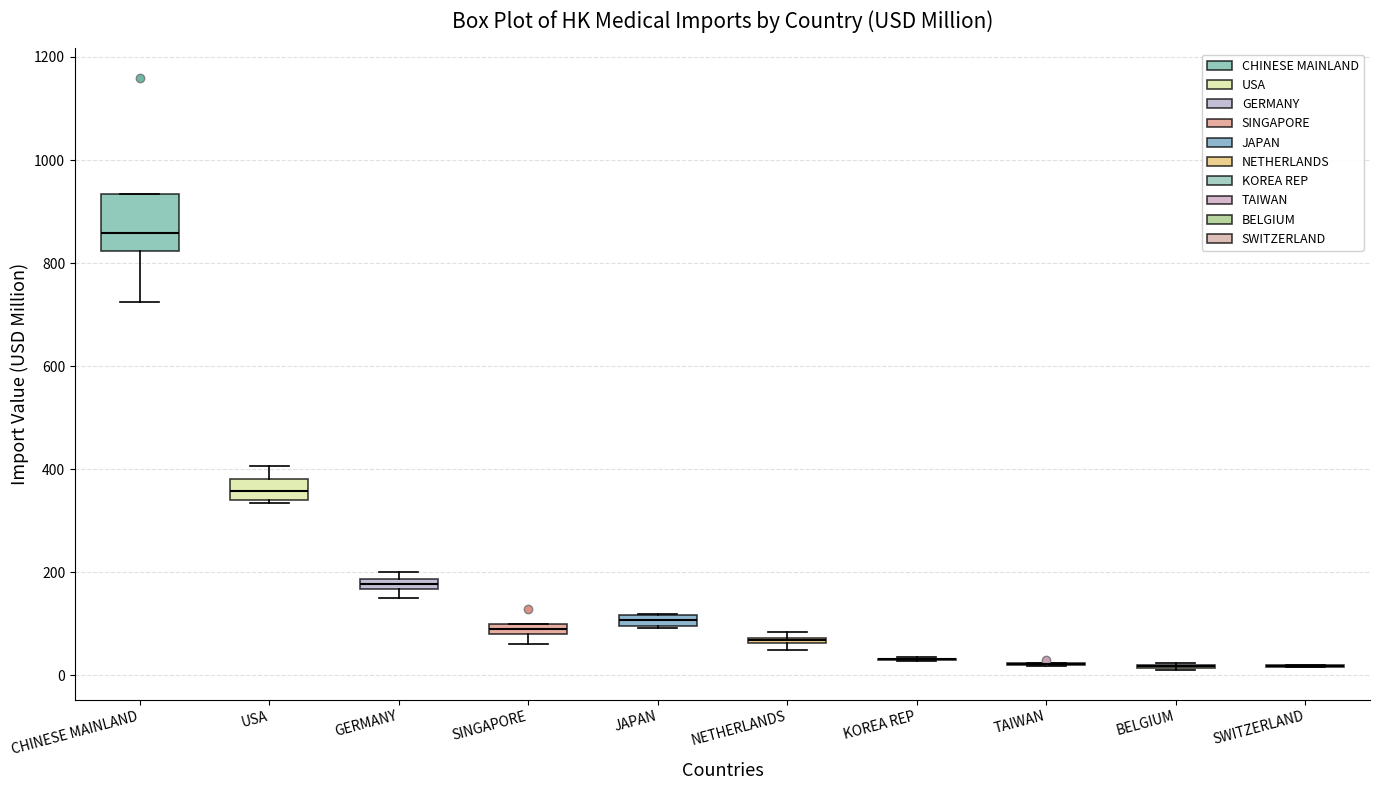

Where does the median line of the box for USA sit on the y-axis? The values are not printed on the chart, so give them approximately, as read against the axis.

360